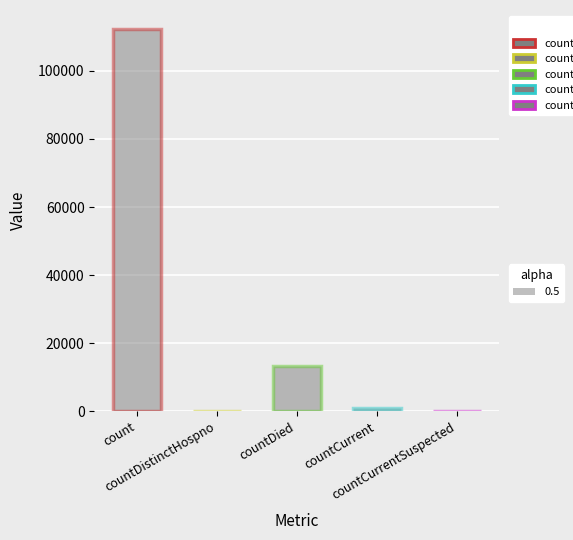

Where does the data first go above 902?

count